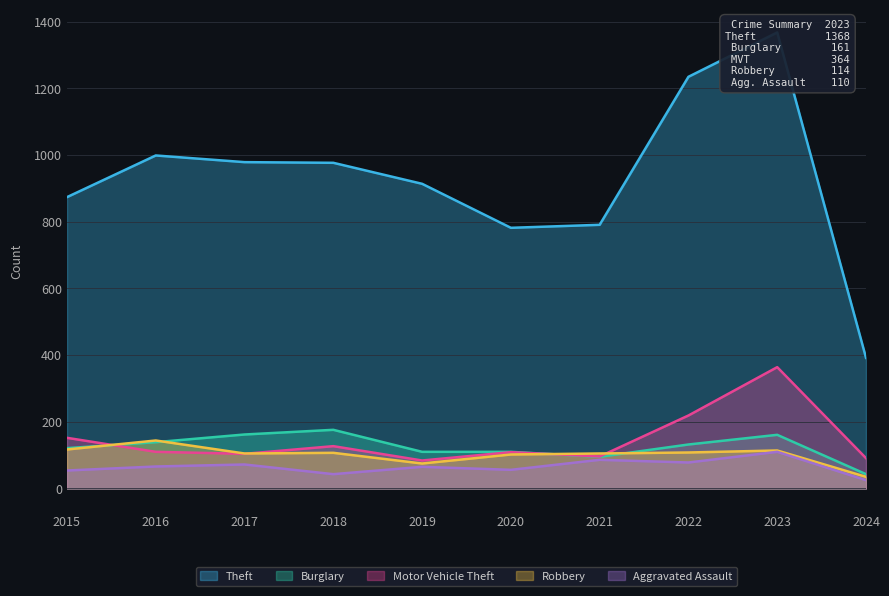

True or false: Robbery and Aggravated Assault intersect in this chart.

False